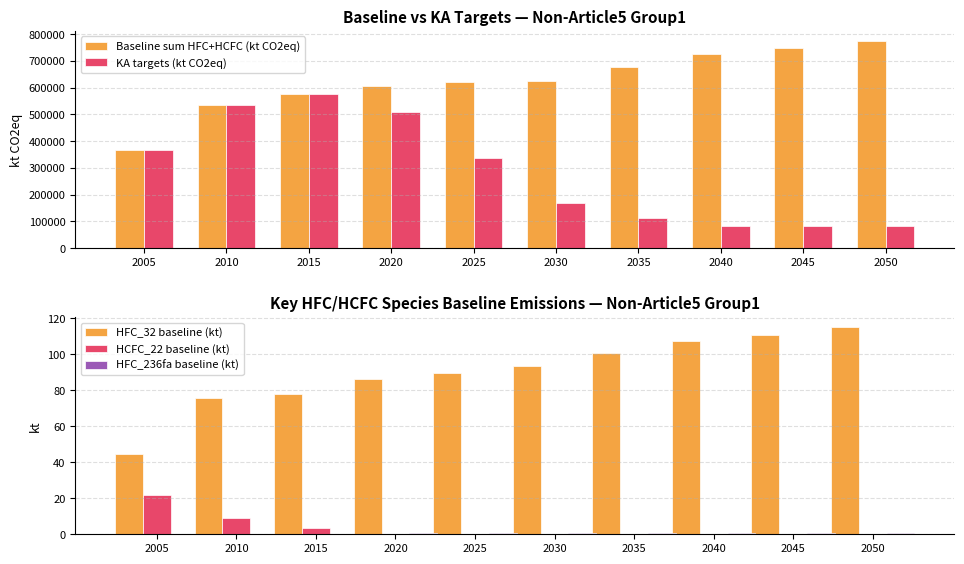

How many groups of bars are there?

10